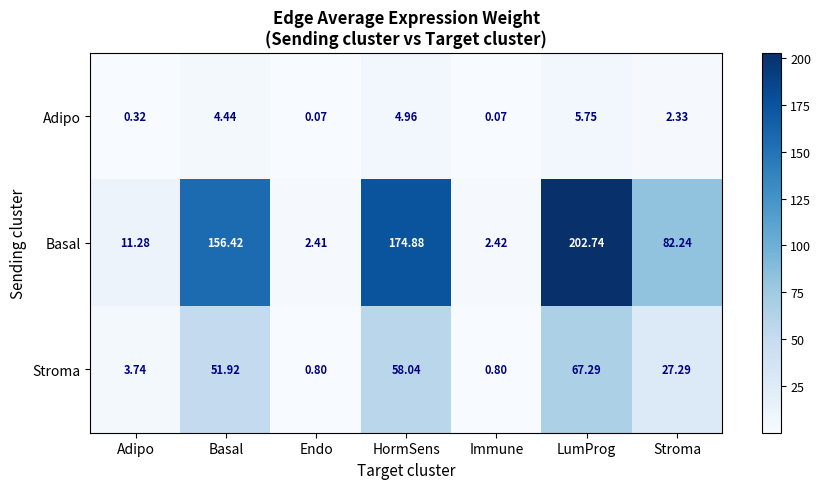

Rank the series by their average value, from highest to lowest.

Basal, Stroma, Adipo